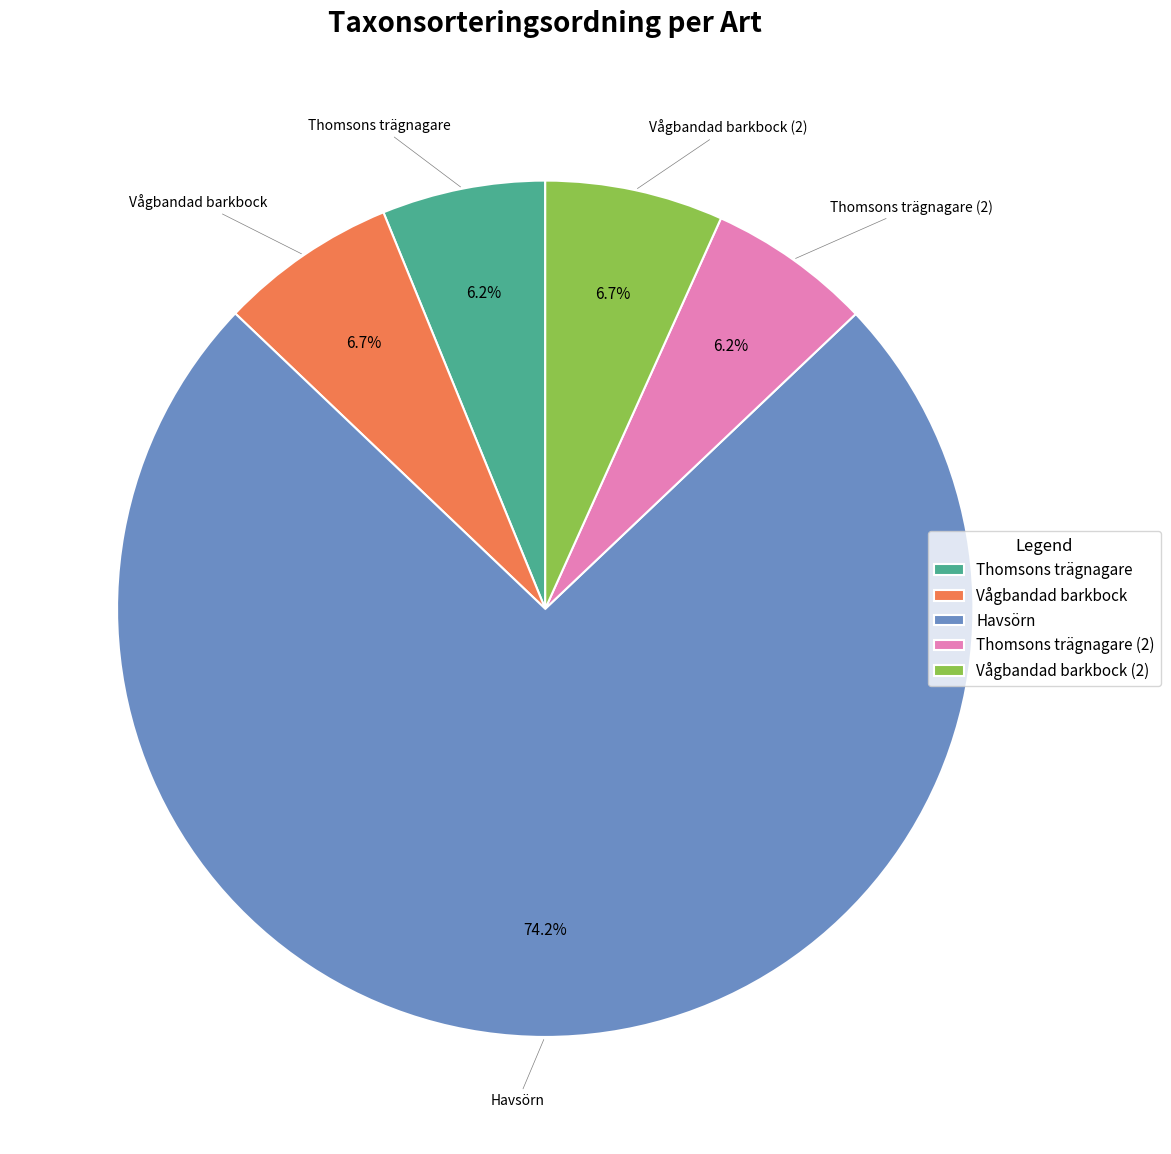

To the nearest percent, what is the combined percentage of Vågbandad barkbock and Thomsons trägnagare?

13%